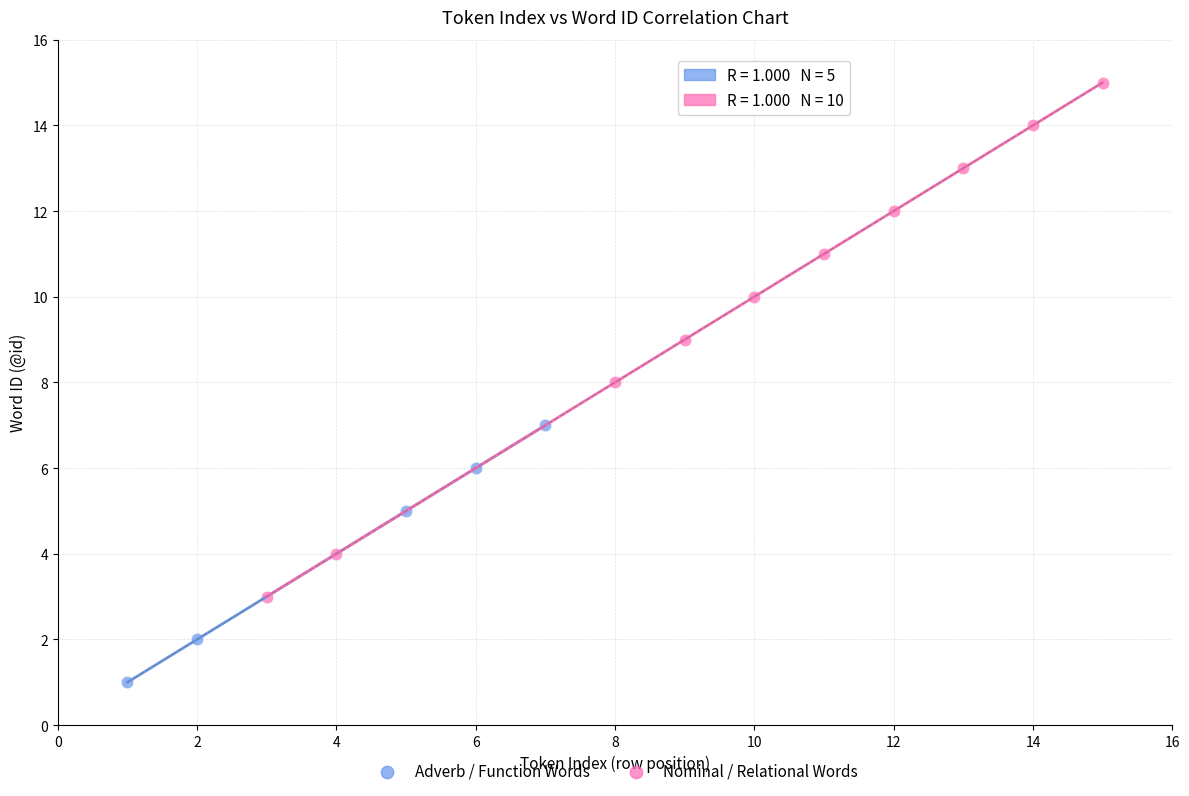

Which series contains the highest Y value?

Nominal / Relational Words